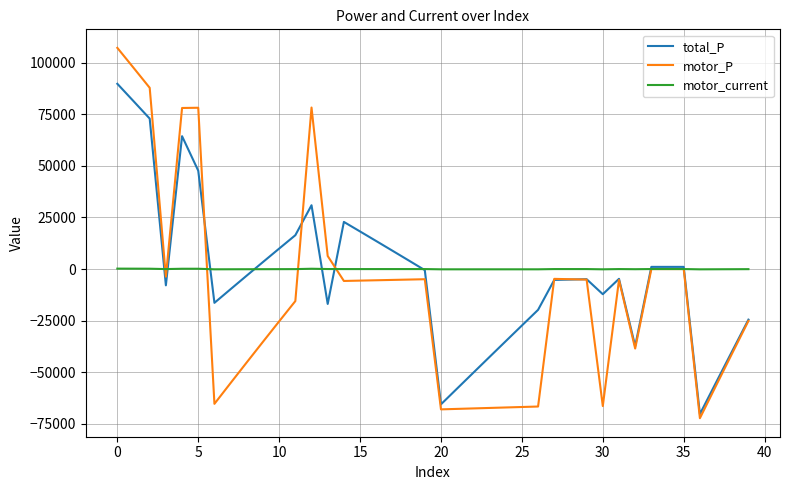

Which series has the widest spread of values?

motor_P